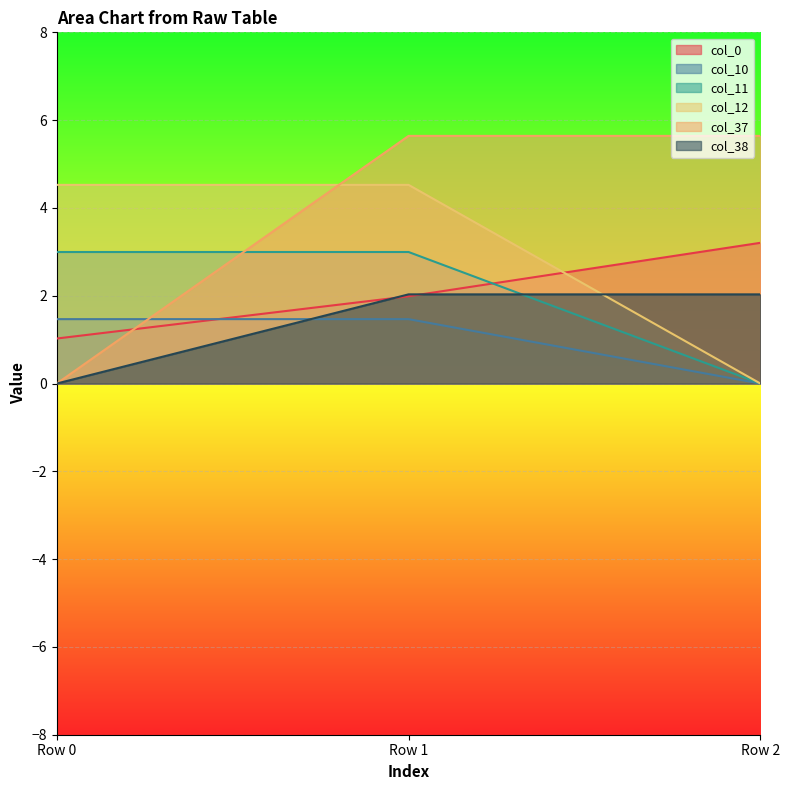

What are all the series names shown in the legend?

col_0, col_10, col_11, col_12, col_37, col_38